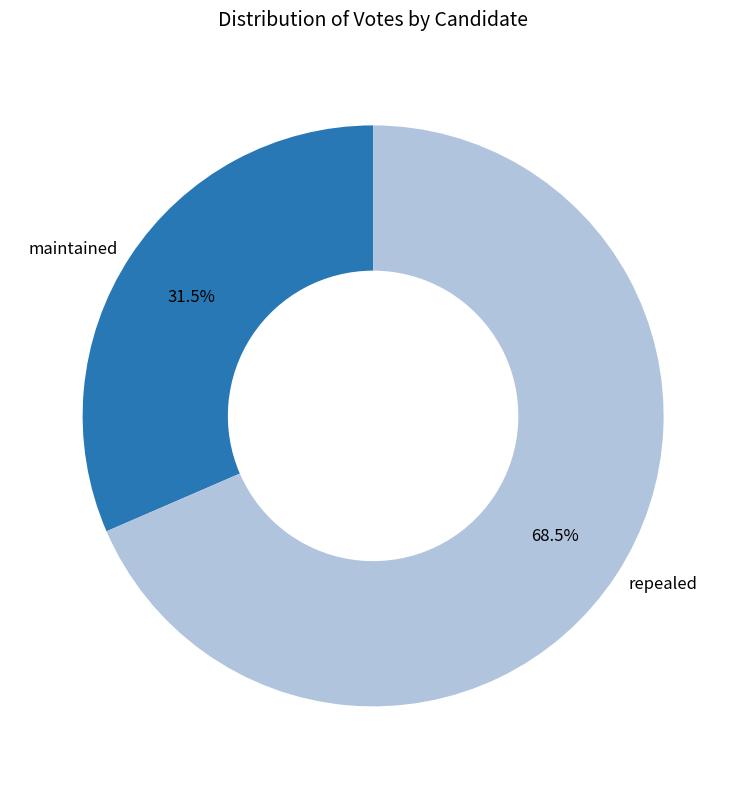

To the nearest percent, what is the difference between the maintained and repealed slice percentages?

37%